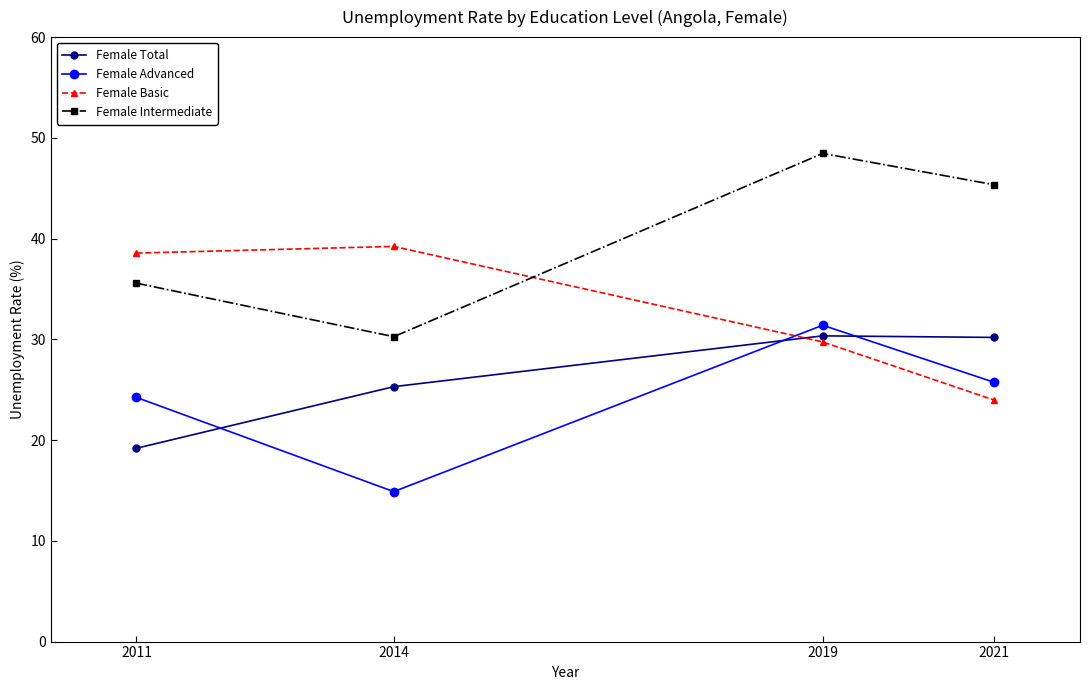

What is the difference between the highest and lowest values at 2014?

24.3